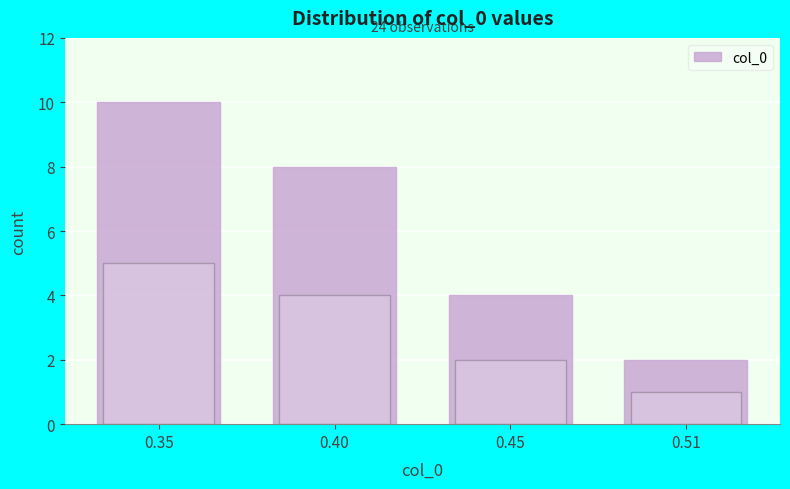

Reading left to right, extract all data points from this chart.

0.35=10	0.40=8	0.45=4	0.51=2